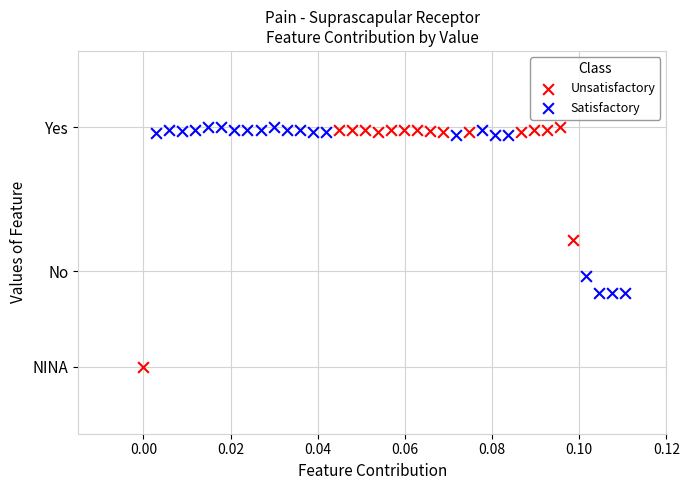

Which series contains the lowest Y value?

Unsatisfactory